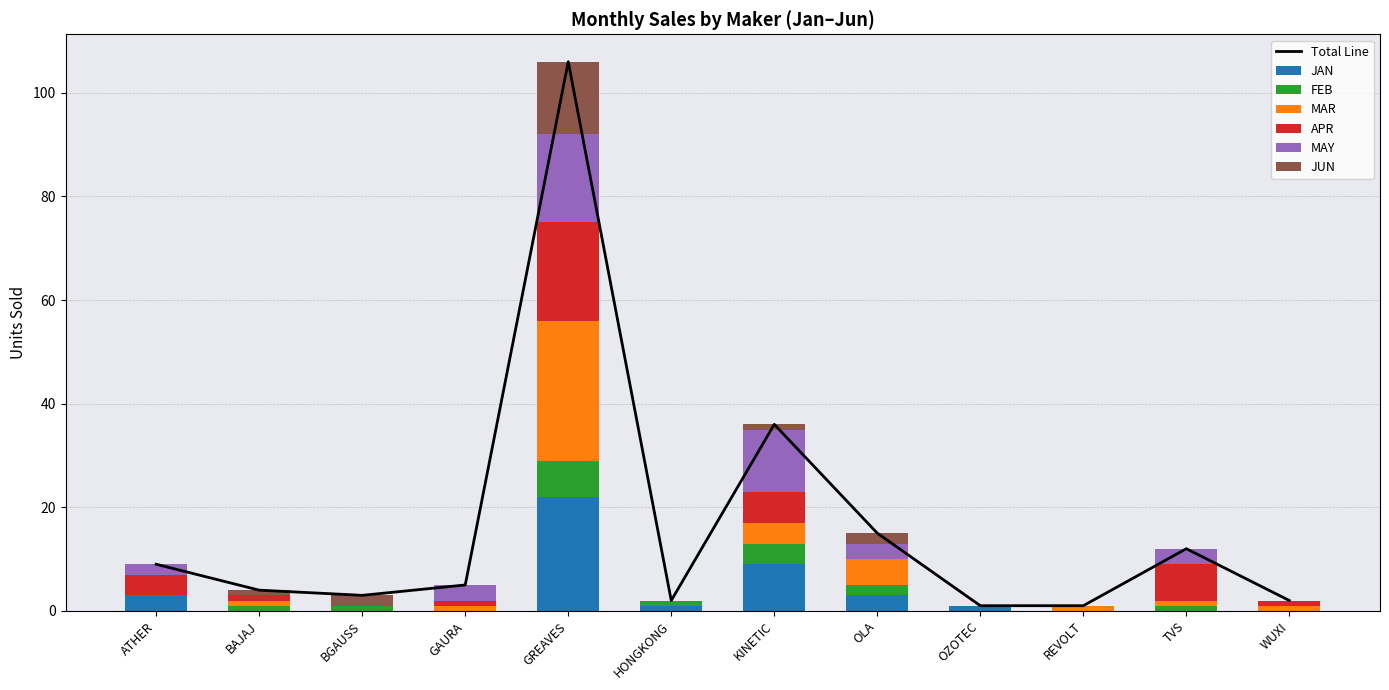

Rank the series at OZOTEC from lowest to highest value.

FEB, MAR, APR, MAY, JUN, JAN